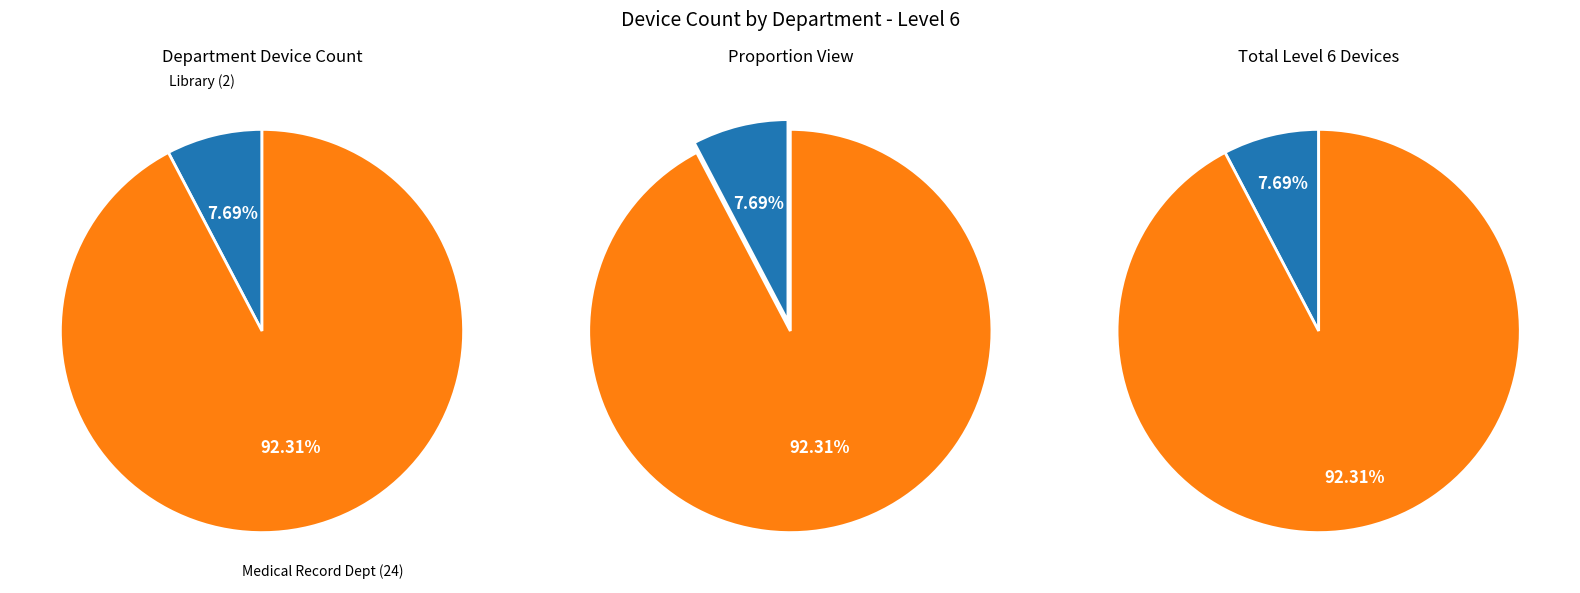

To the nearest percent, what portion does Library represent?

8%